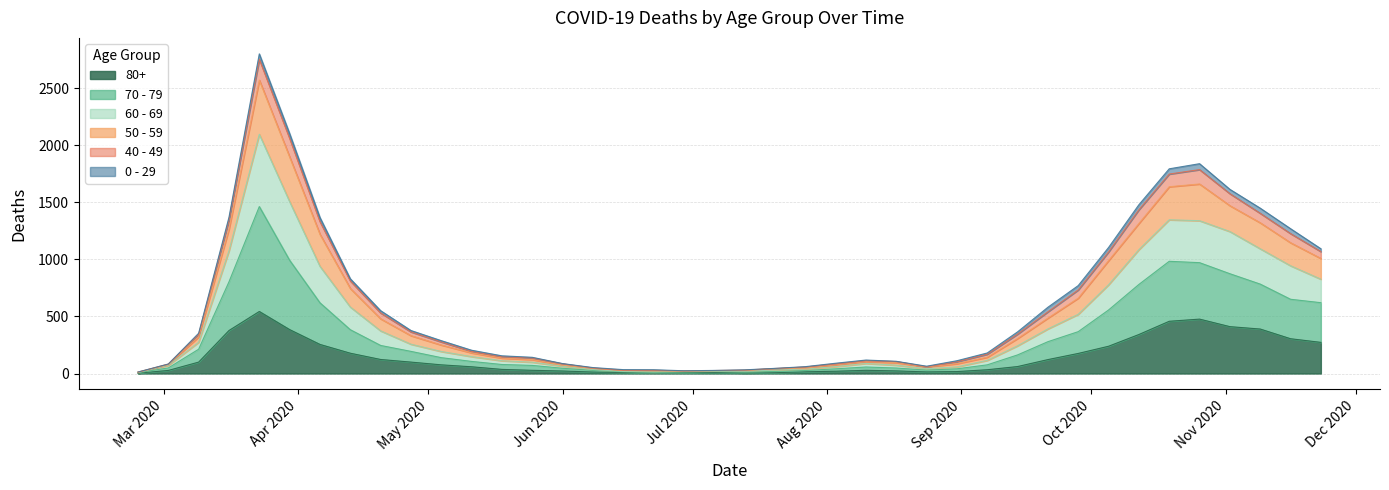

True or false: 70 - 79 and 60 - 69 intersect in this chart.

False